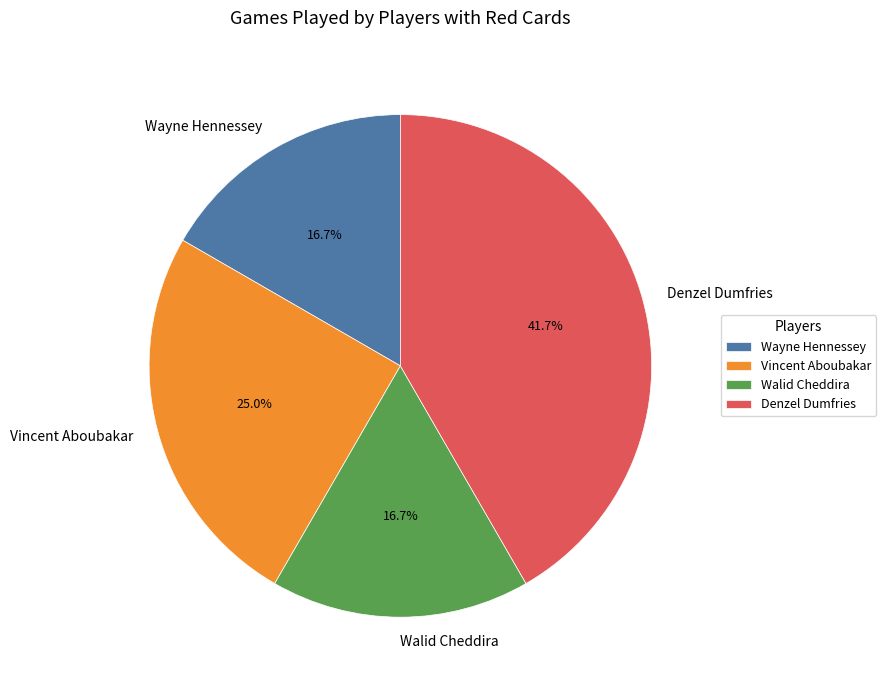

How many slices are in this pie chart?

4